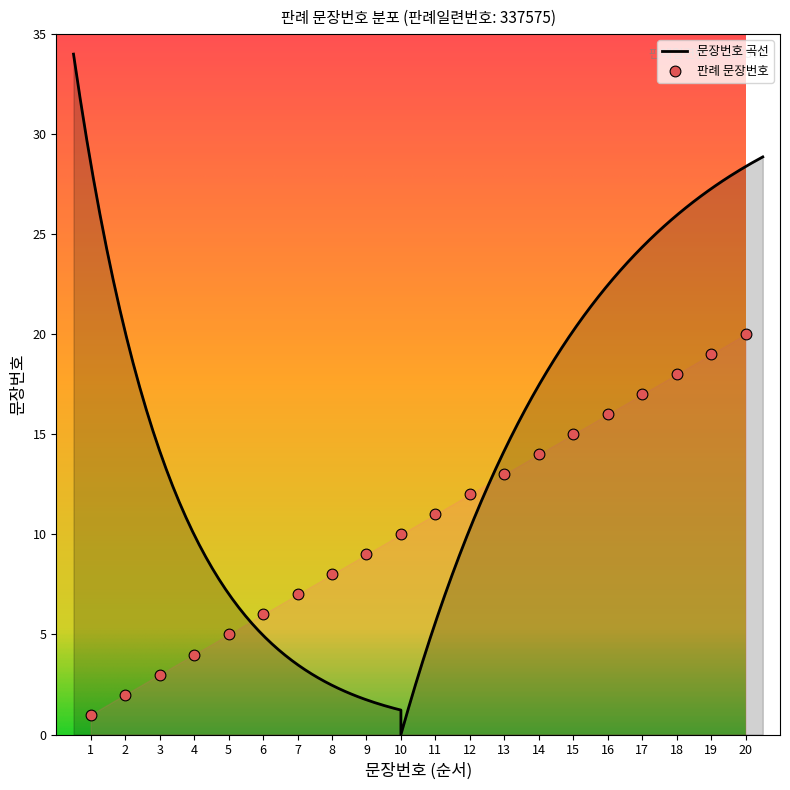

What is the change in value from 9 to 11?

+2